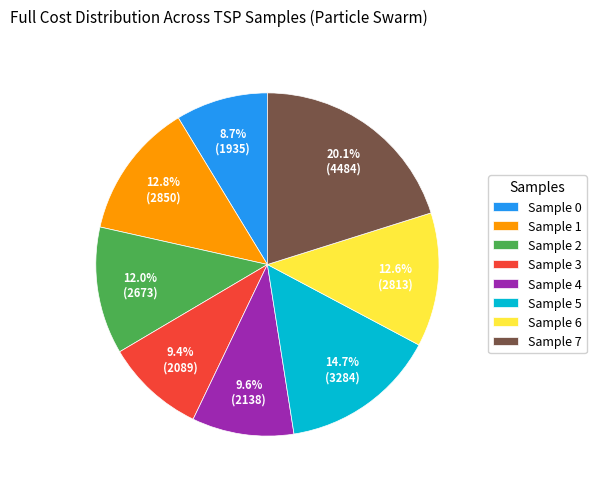

Which has a higher value, Sample 5 or Sample 7?

Sample 7